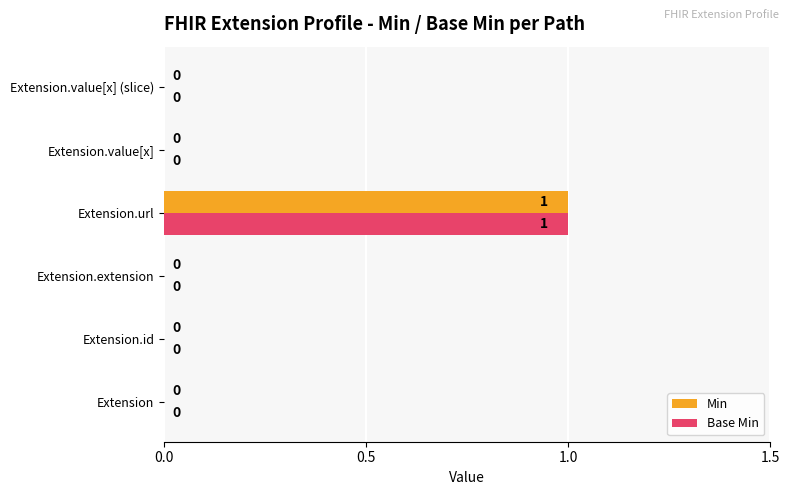

What is the sum of all Min values?

1